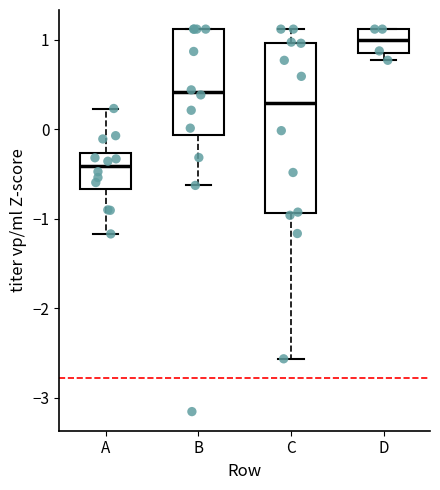

Which box has the lowest median line?

A